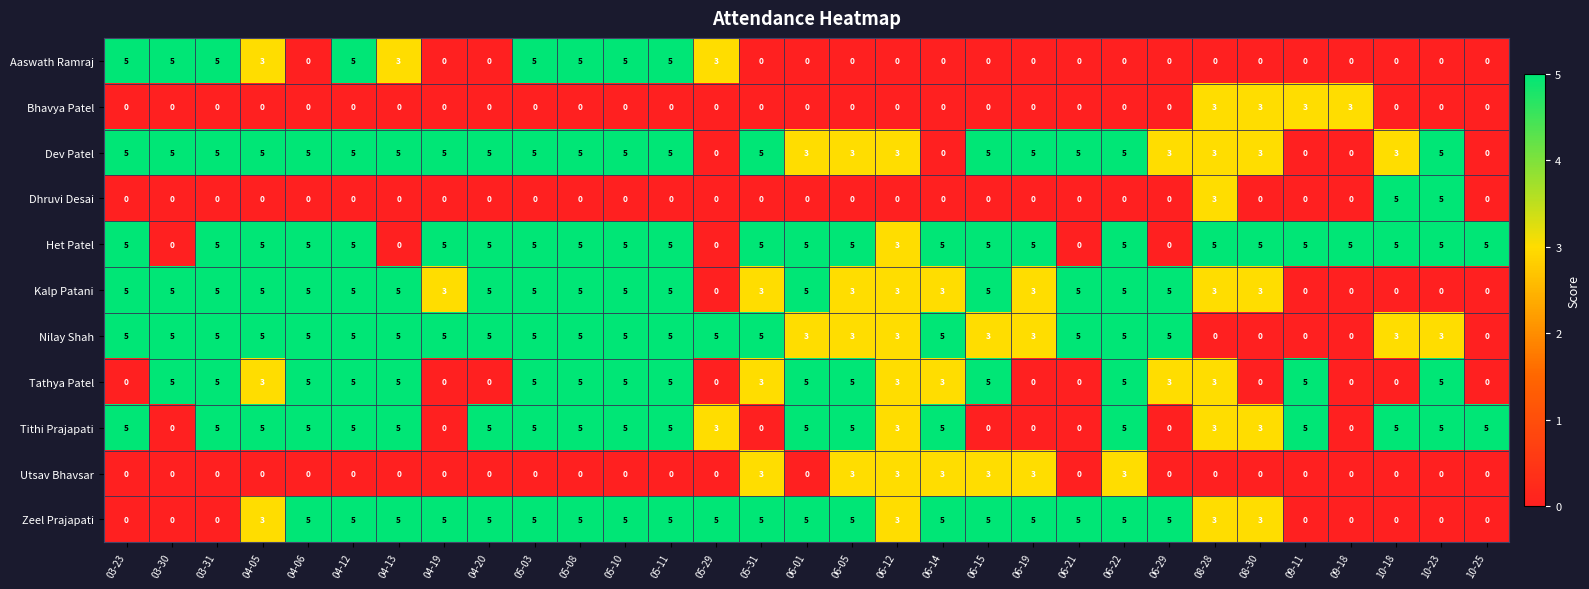

How many values in Kalp Patani are above zero?

25